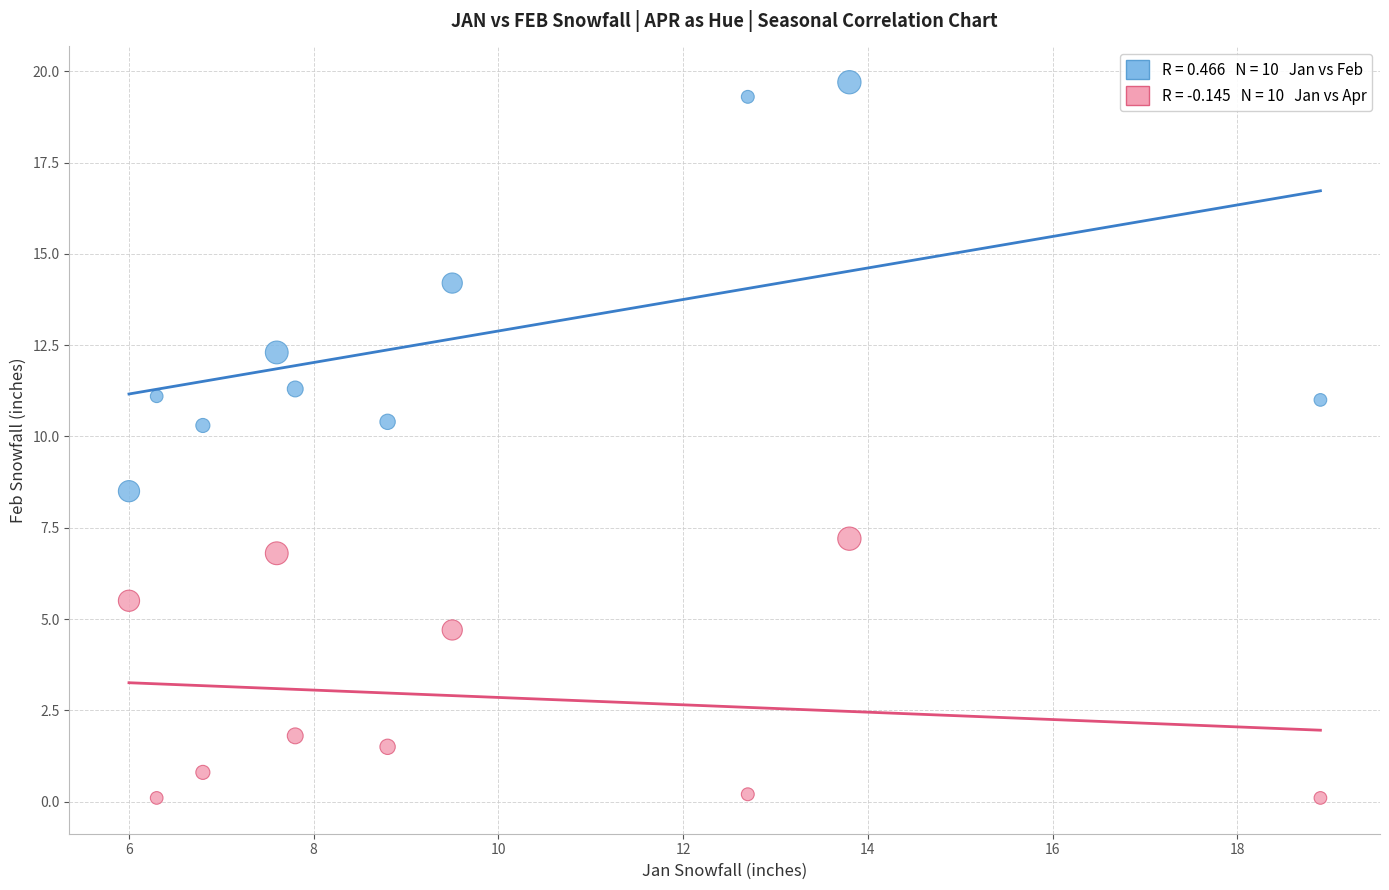

Across all data points, what is the range of X values (max minus min)?

12.9